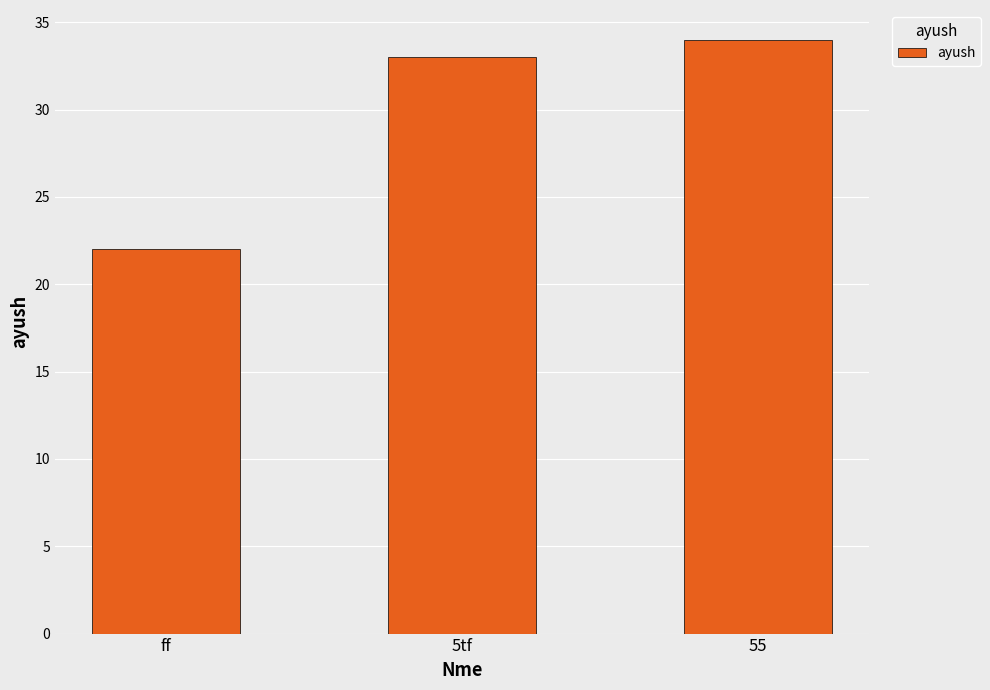

The chart shows a value of 37 at ff. True or false?

False